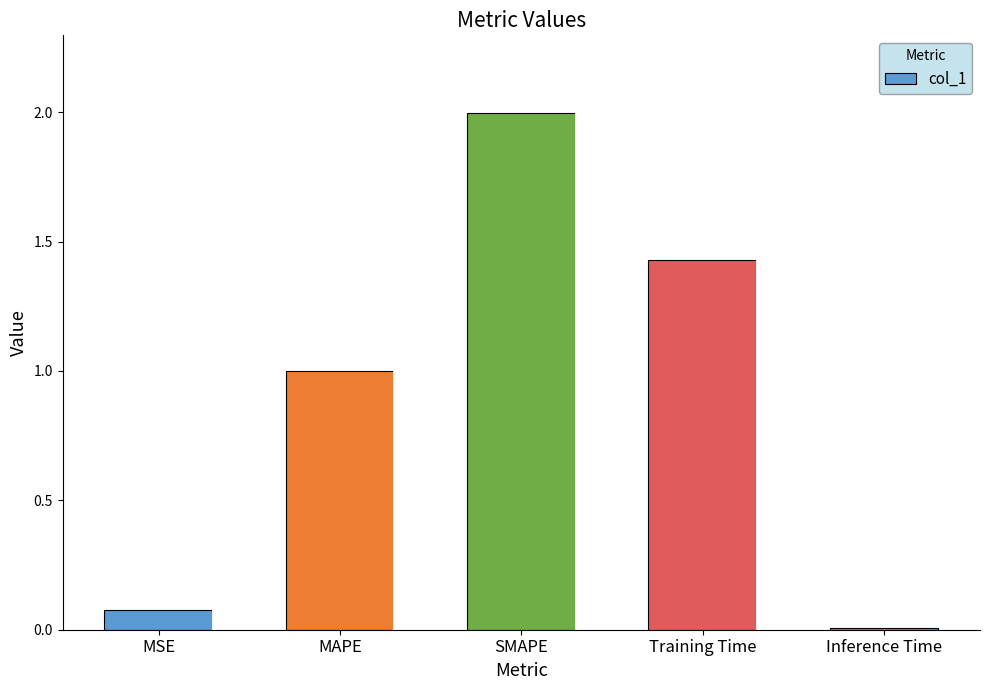

List the labels in order of value, largest first.

SMAPE, Training Time, MAPE, MSE, Inference Time